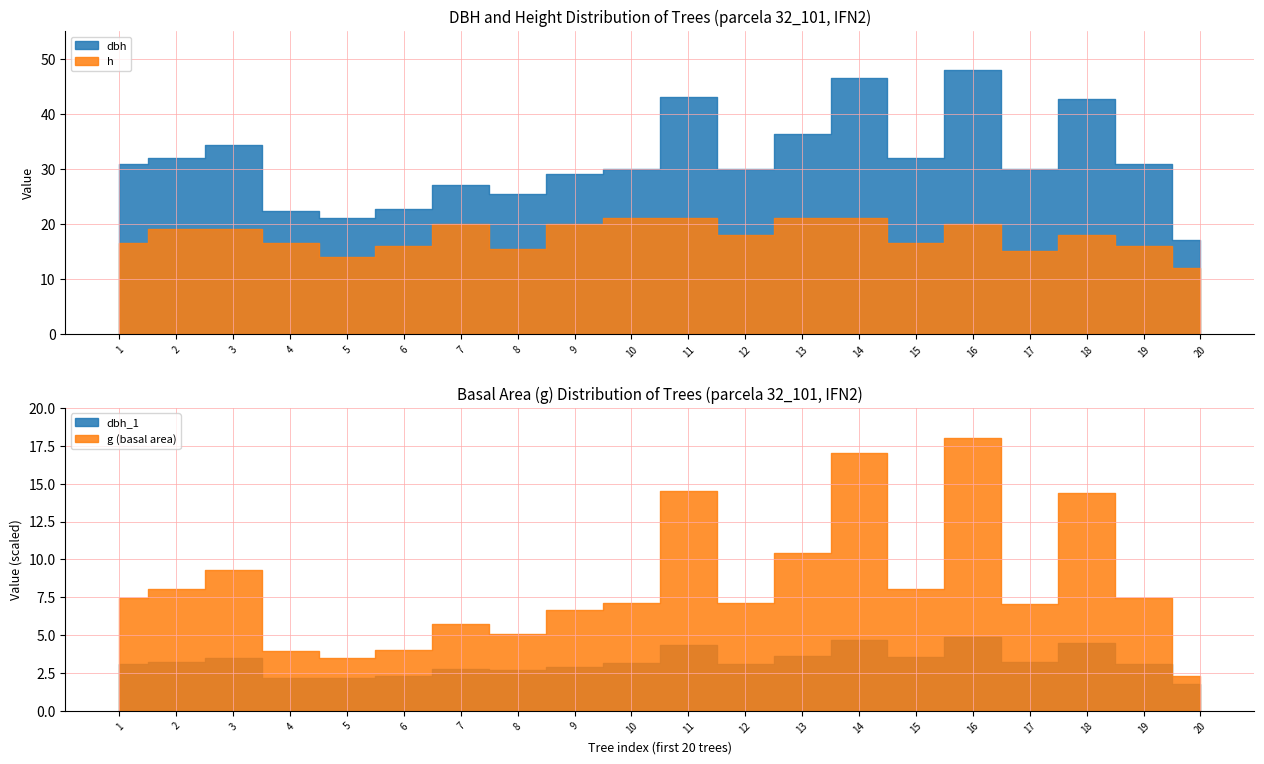

Between 2 and 14, which series saw the biggest shift?

dbh